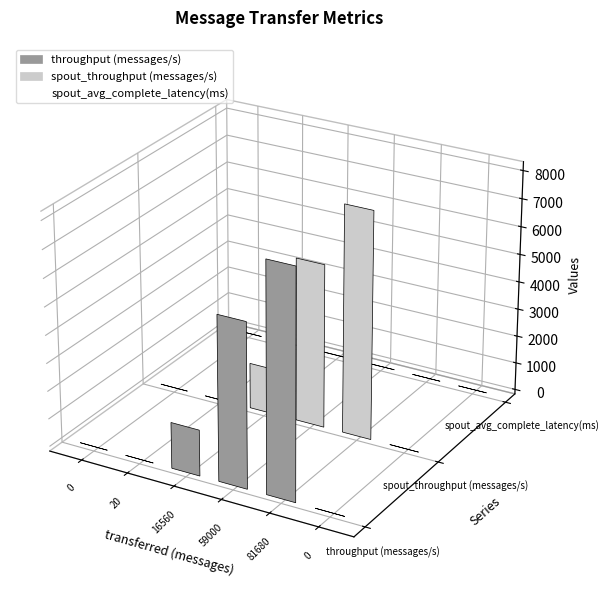

What is the difference between the highest and lowest values at 59000?

5870.0